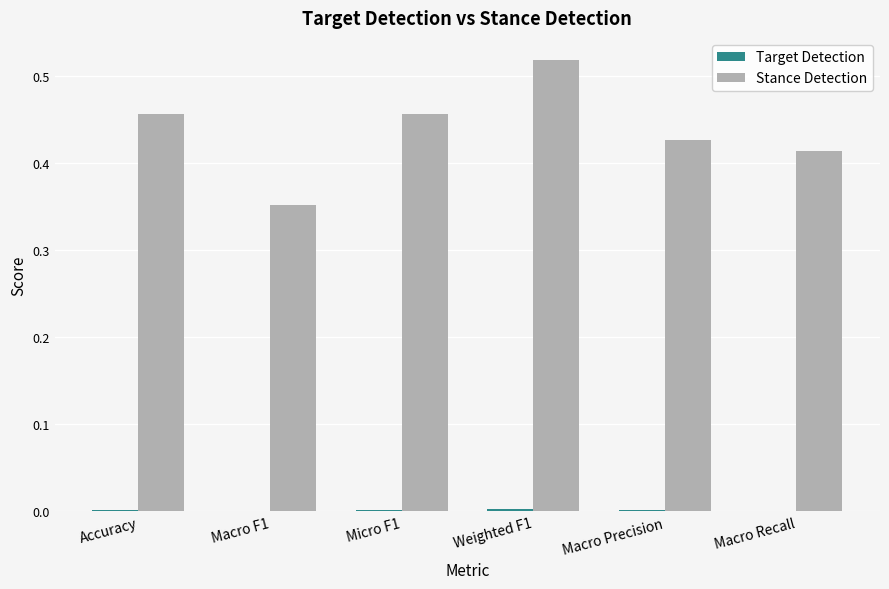

What is the sum of all Stance Detection values?

2.6